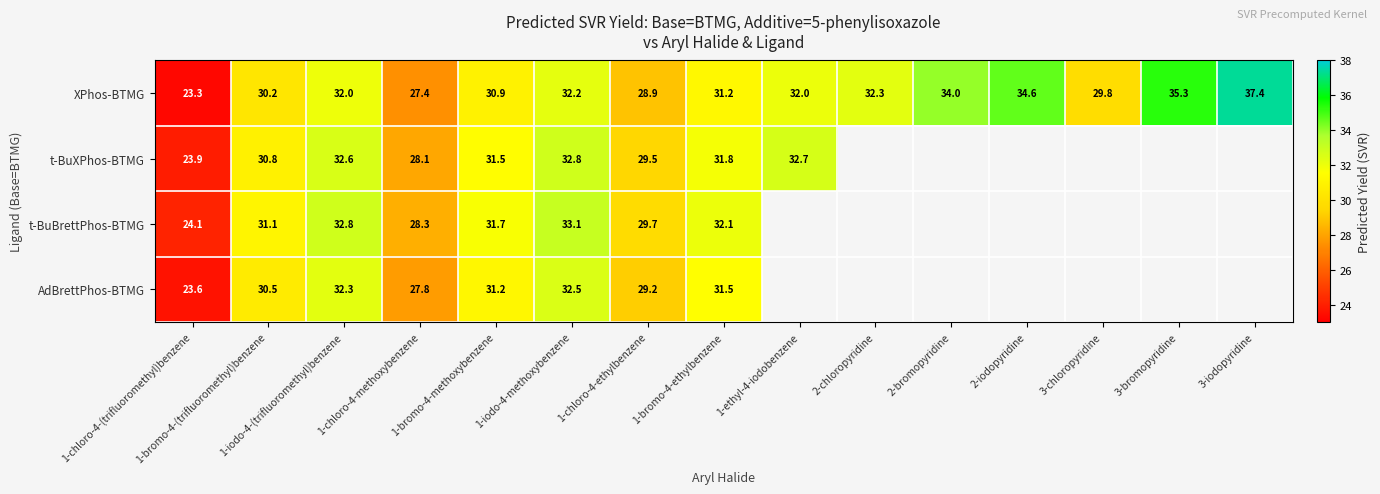

What is the spread (max minus min) of values at 1-bromo-4-ethylbenzene?

0.9